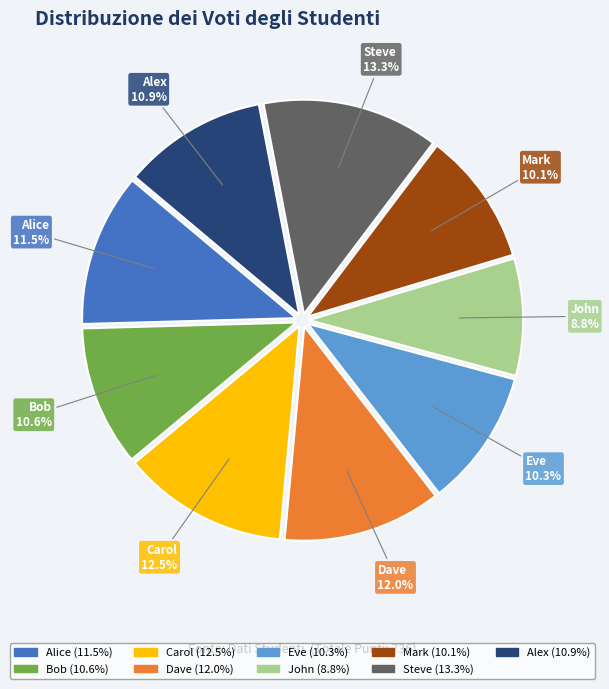

Which slice is the smallest?

John